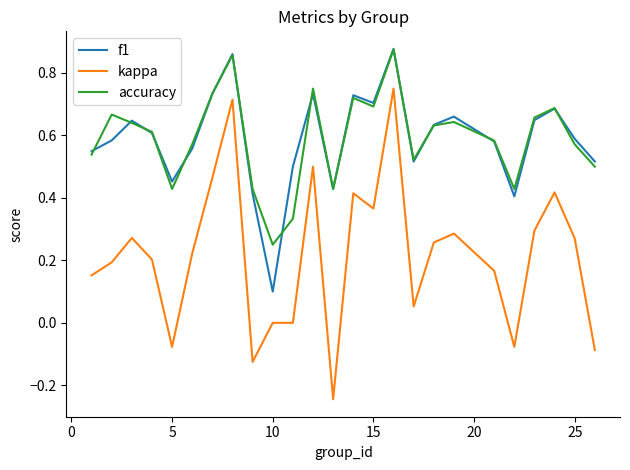

At how many categories does at least one series exceed 0?

25